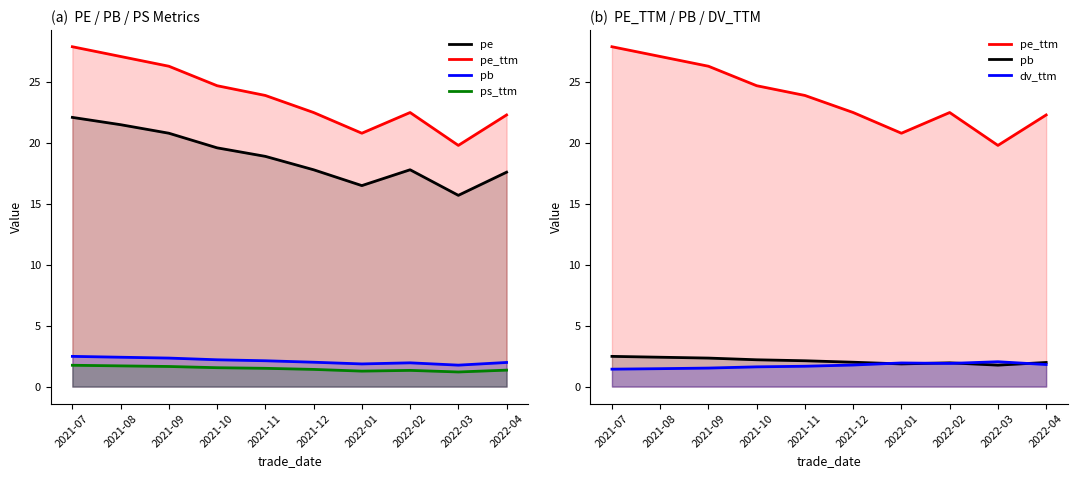

What is the label of the 4th point from the right?

2022-01